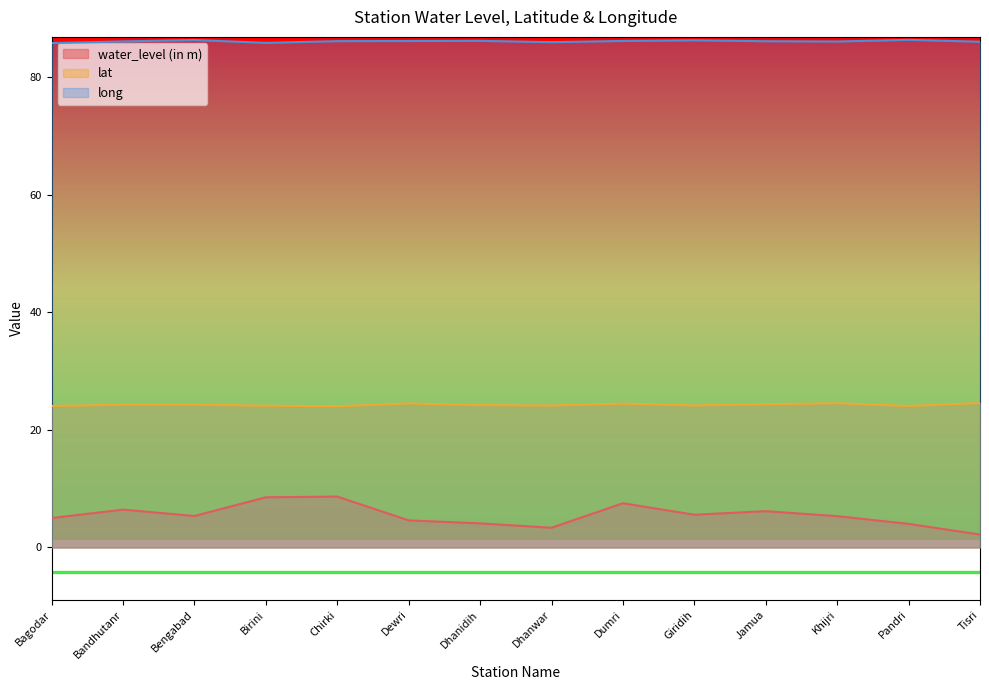

Is it true that long equals 86.2 at Dhanidih?

True